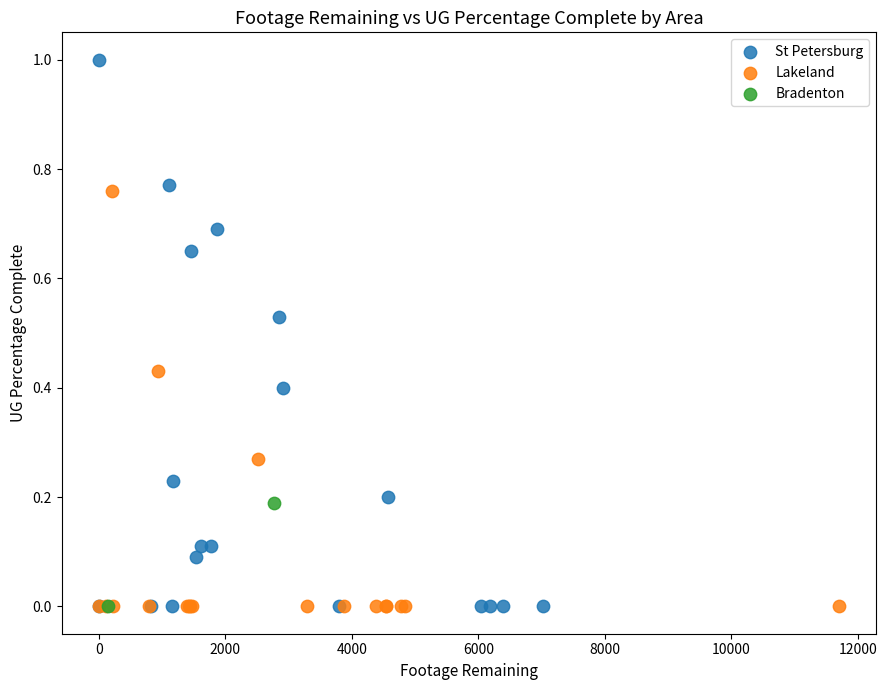

What are all the series names shown in the legend?

St Petersburg, Lakeland, Bradenton